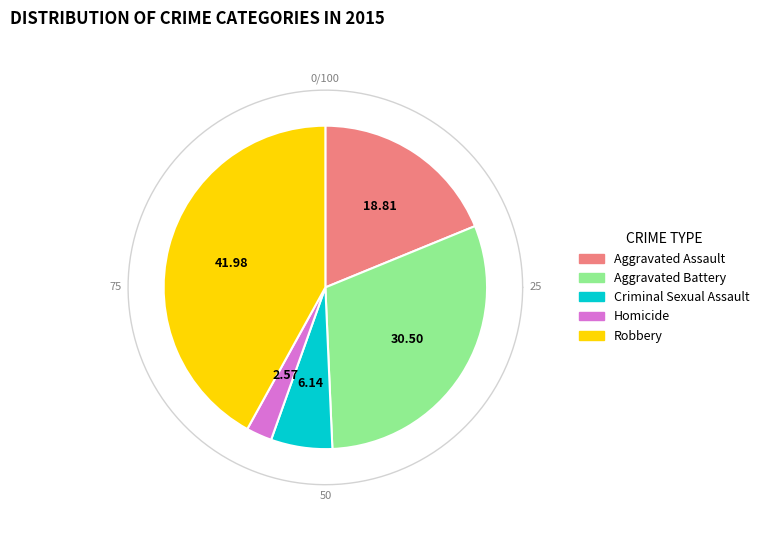

To the nearest percent, what is the combined percentage of Homicide and Aggravated Battery?

33%